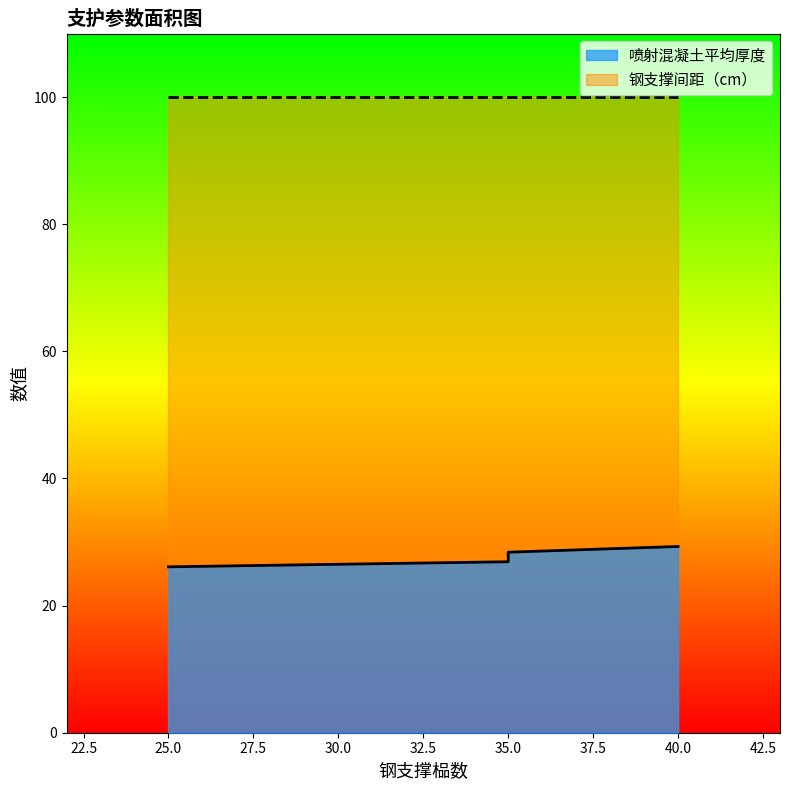

True or false: 喷射混凝土平均厚度 and 钢支撑间距（cm） intersect in this chart.

False